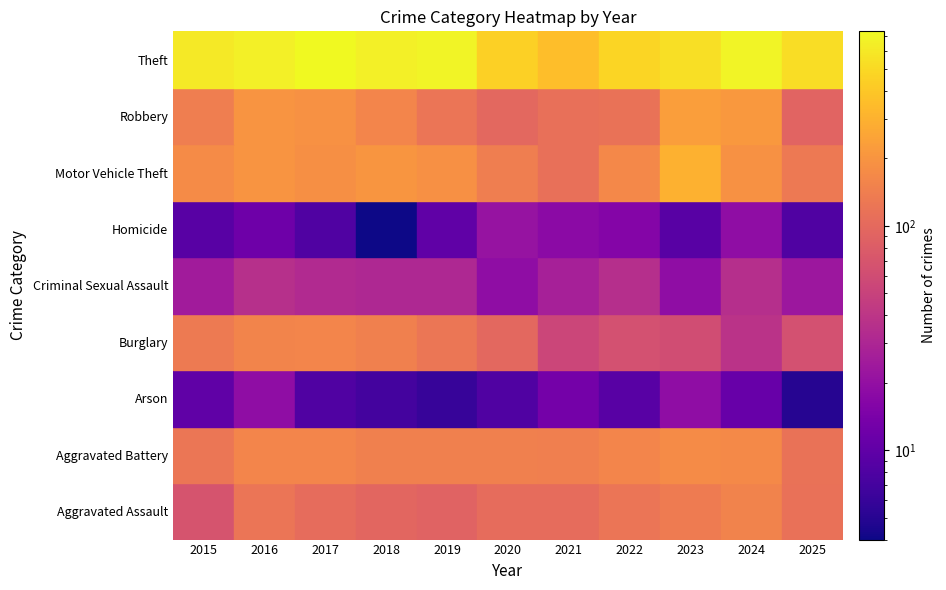

At 2021, list the series in order from largest to smallest.

Theft, Aggravated Battery, Robbery, Motor Vehicle Theft, Aggravated Assault, Burglary, Criminal Sexual Assault, Homicide, Arson